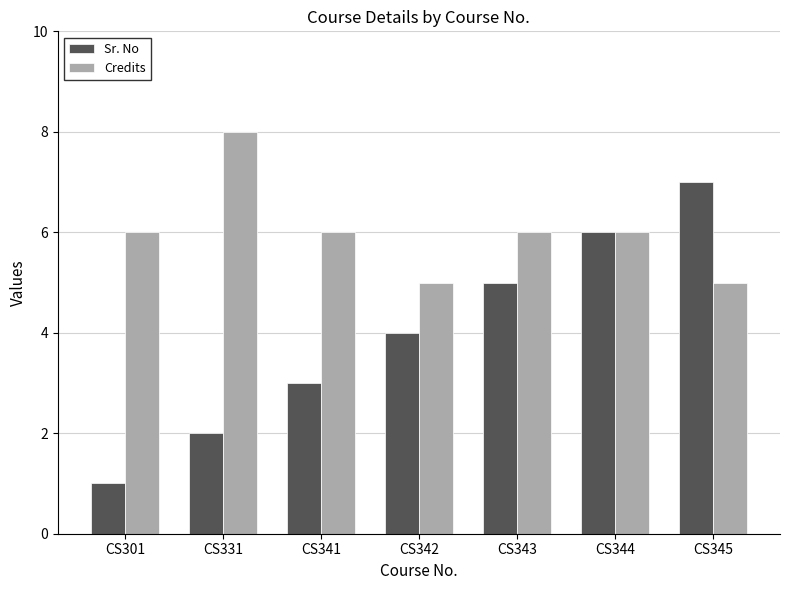

What is the average value of the Sr. No series?

4